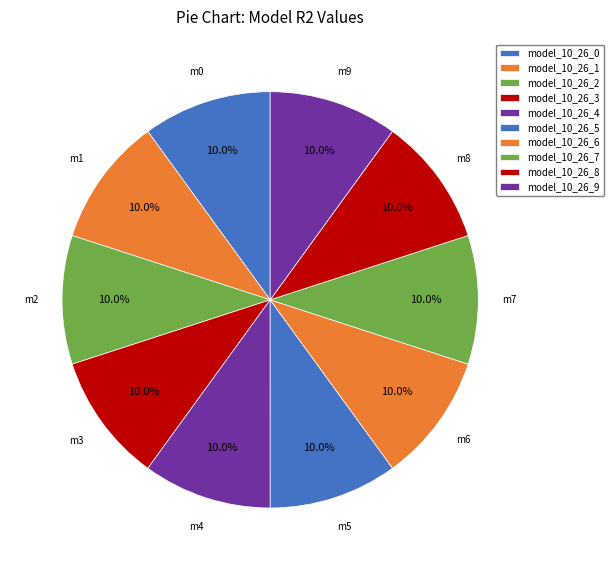

How many slices are in this pie chart?

10